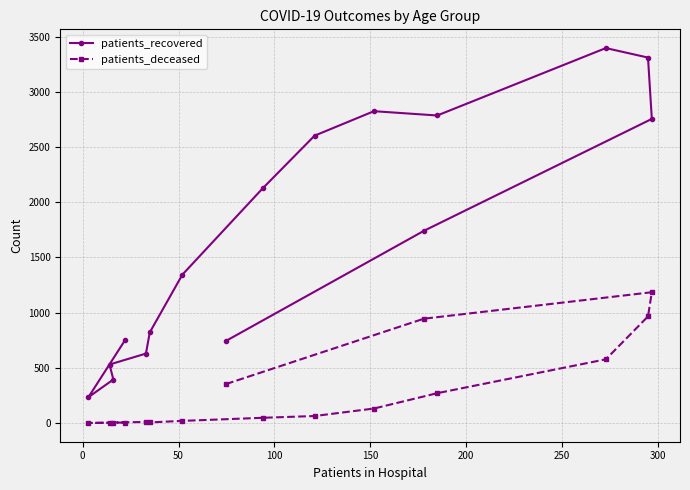

Which series has the widest spread of values?

patients_recovered